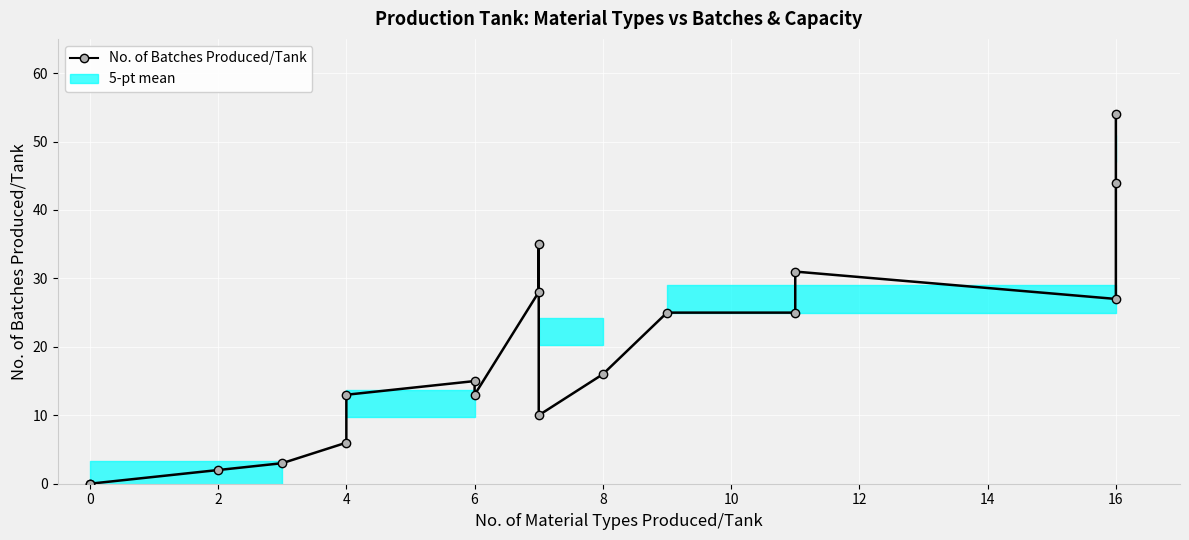

True or false: the data shows 8 at 4.

False